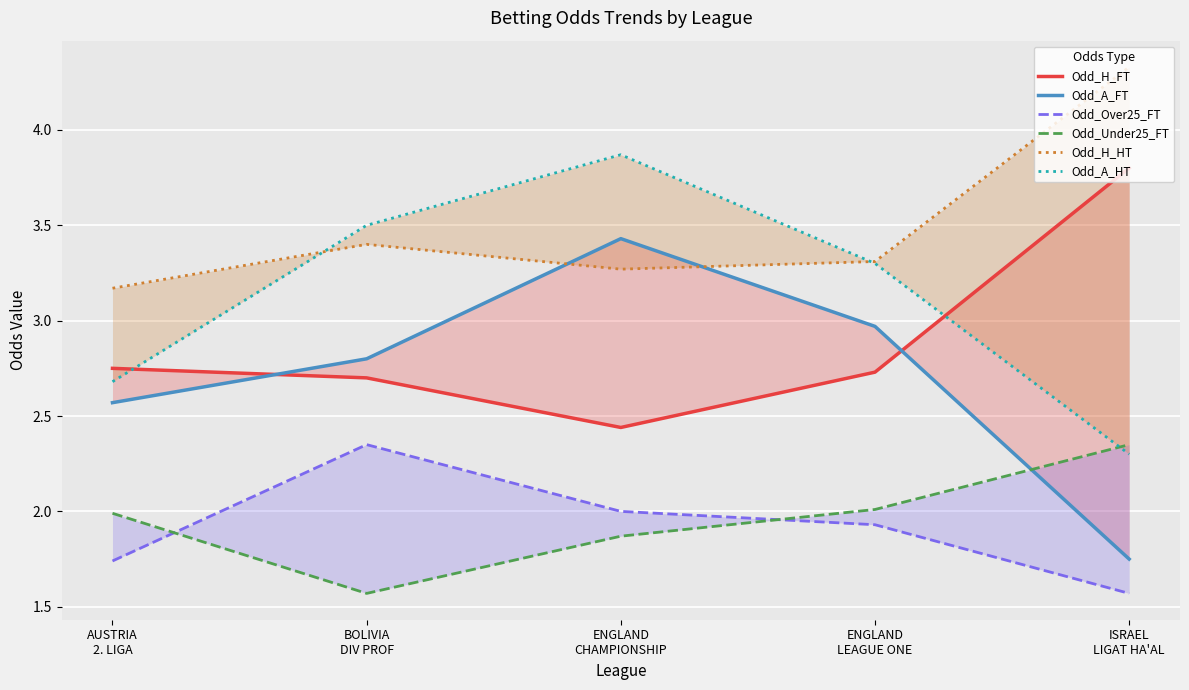

At how many categories does at least one series exceed 1?

5